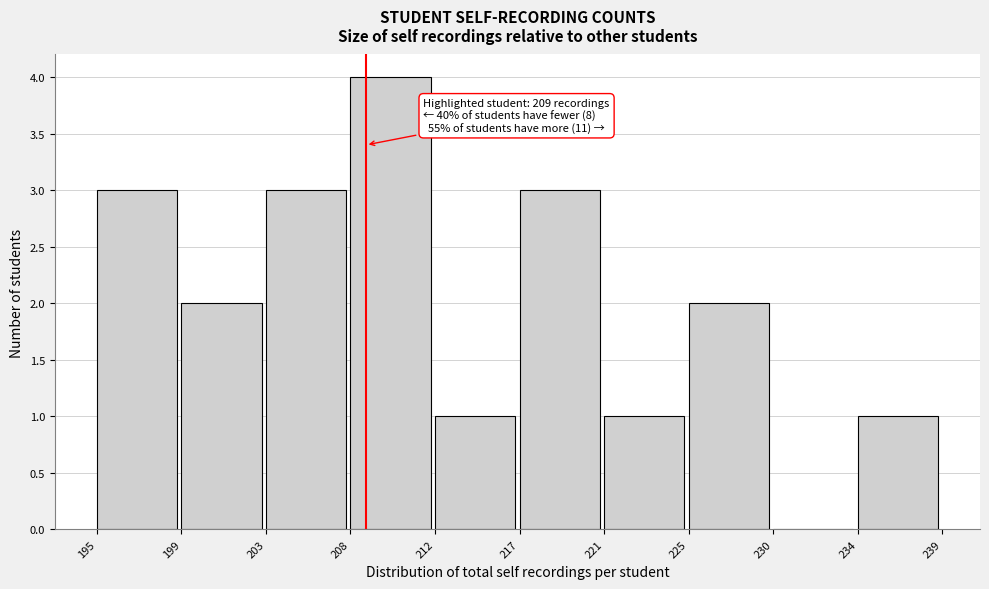

Reading left to right, list all the values displayed in this chart.

195=3	199=2	203=3	208=4	212=1	217=3	221=1	225=2	230=0	234=1